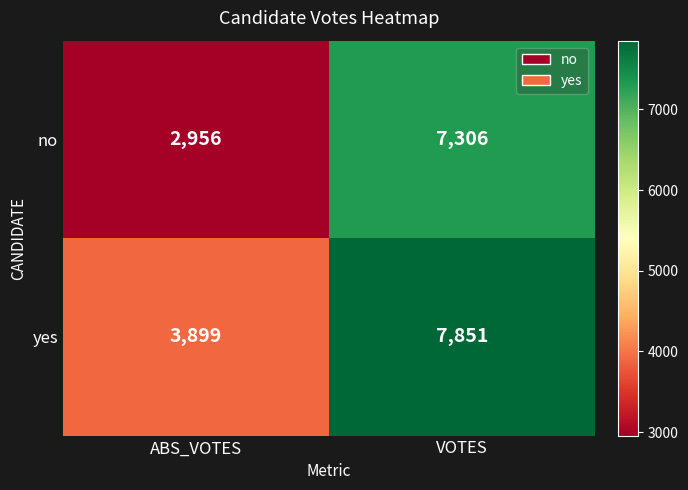

What is the sum of the yes values at ABS_VOTES and VOTES?

11750